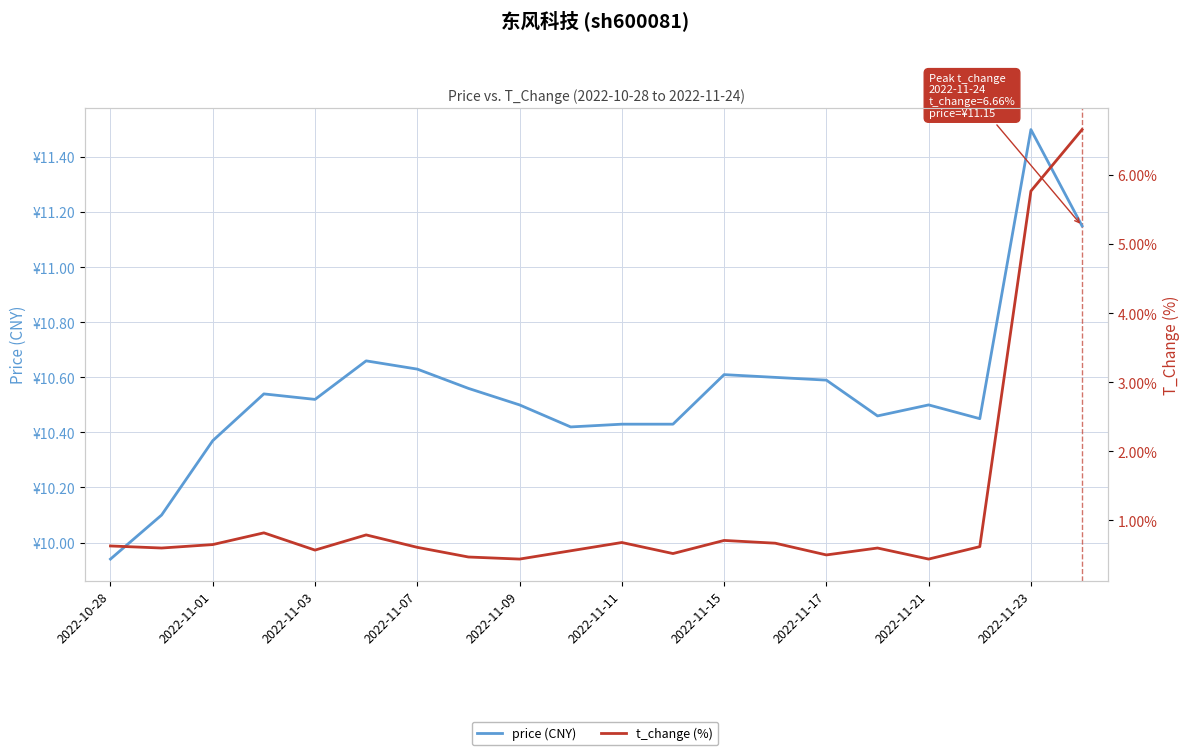

The value of price (CNY) at 2022-11-07 is 10.6. True or false?

True